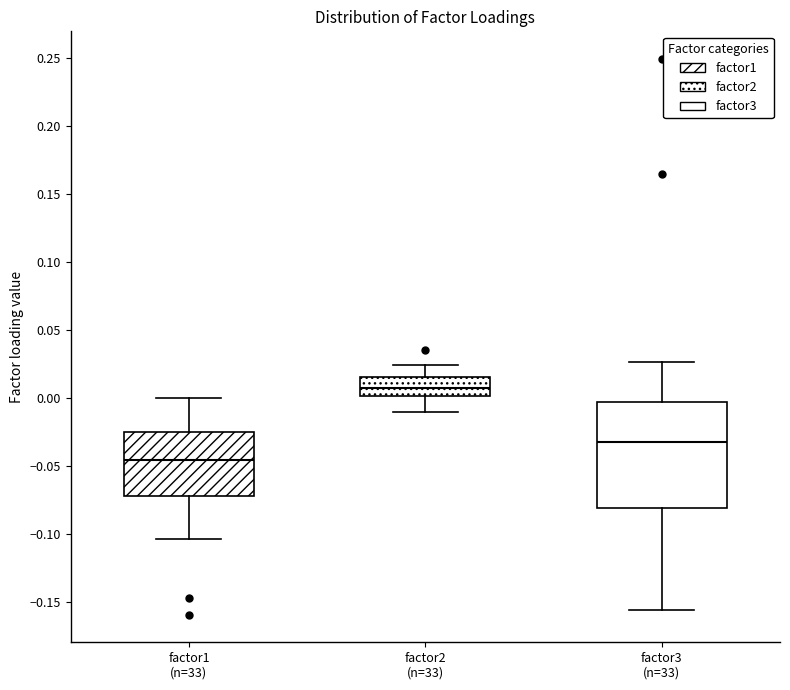

Reading left to right, read every box against the y-axis: the position of its median line, the range the box covers, and the ends of its whiskers. The values are not printed on the chart, so give them approximately, as read against the axis.

factor1 (n=33): median -0.045, box -0.070 to -0.025, whiskers -0.105 to 0.000
factor2 (n=33): median 0.010, box 0.000 to 0.015, whiskers -0.010 to 0.025
factor3 (n=33): median -0.030, box -0.080 to -0.005, whiskers -0.155 to 0.025